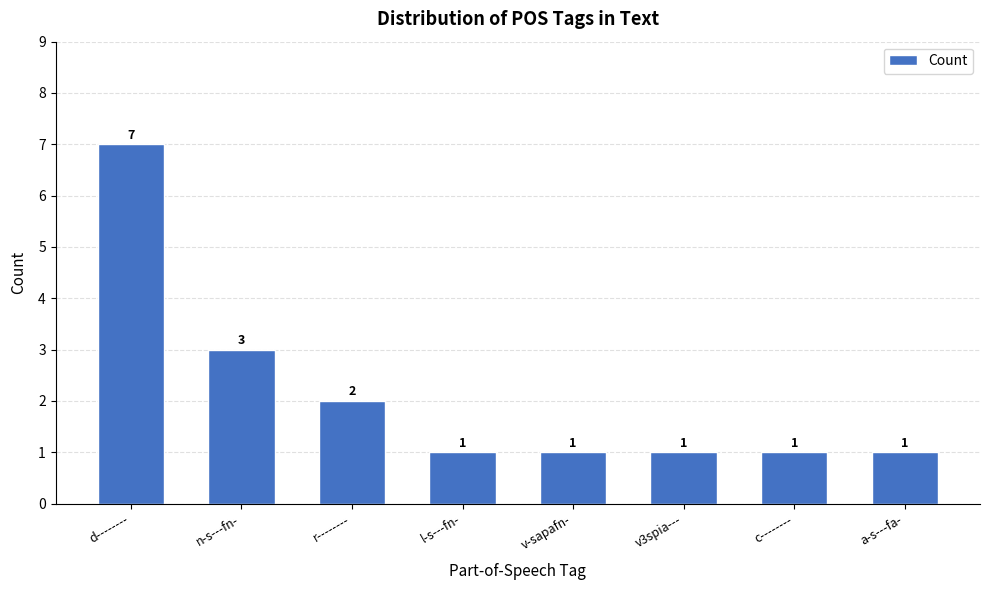

How many values are between 1 and 3?

7